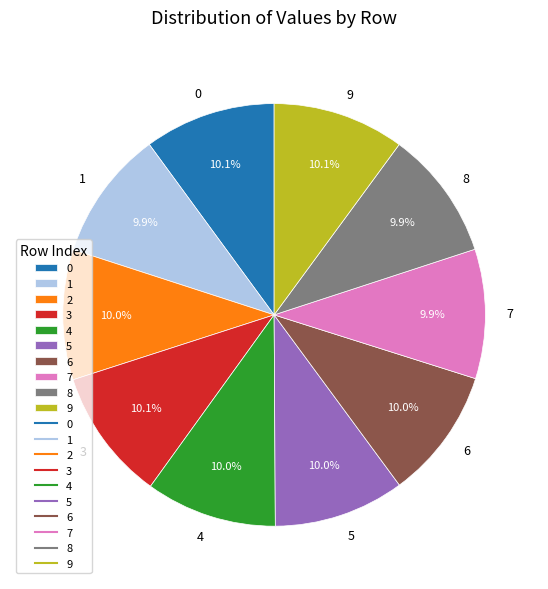

Does any single category account for the majority?

No